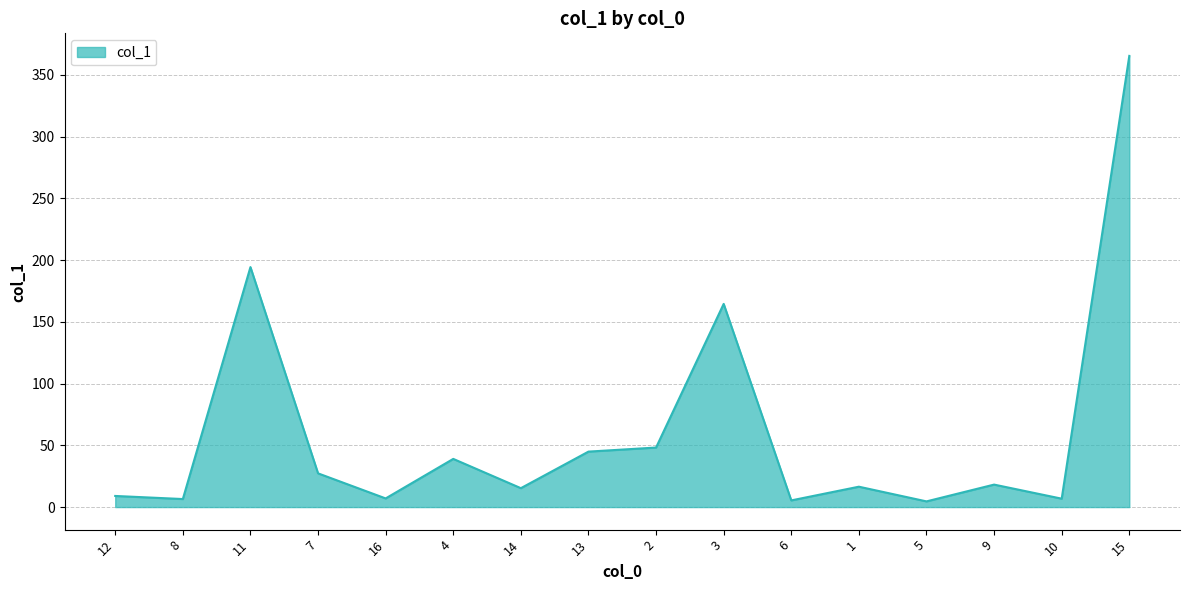

The chart shows a value of 194.3 at 11. True or false?

True